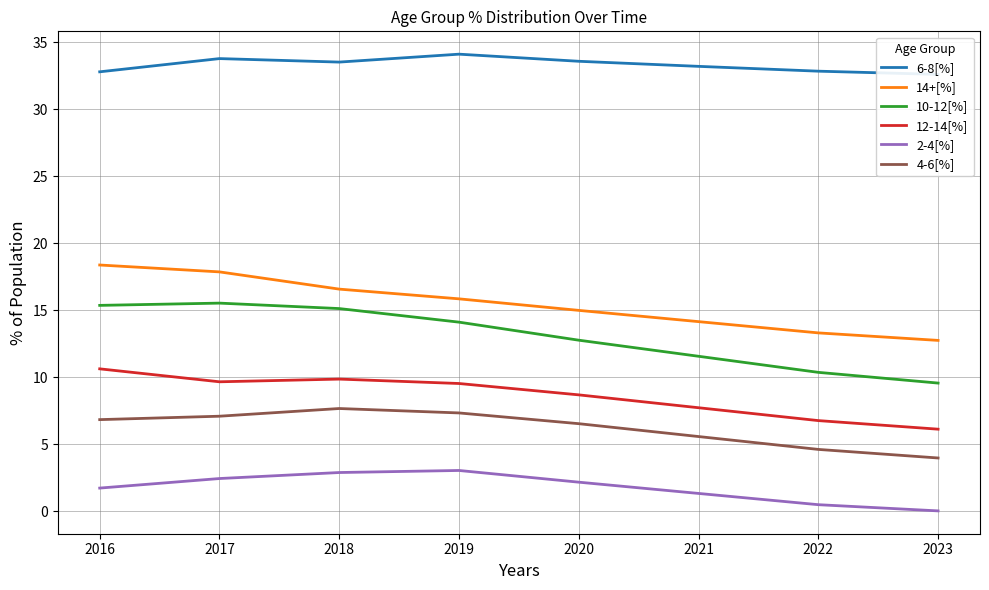

Which label corresponds to the smallest value in the chart?

2023